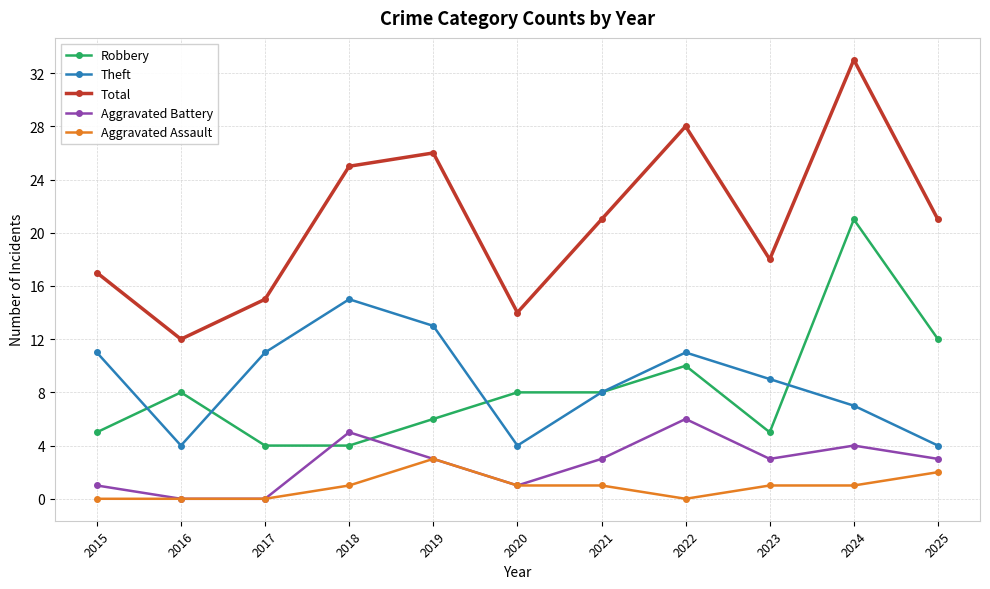

Reading right to left, extract all data points from this chart.

Robbery: 12	21	5	10	8	8	6	4	4	8	5
Theft: 4	7	9	11	8	4	13	15	11	4	11
Total: 21	33	18	28	21	14	26	25	15	12	17
Aggravated Battery: 3	4	3	6	3	1	3	5	0	0	1
Aggravated Assault: 2	1	1	0	1	1	3	1	0	0	0